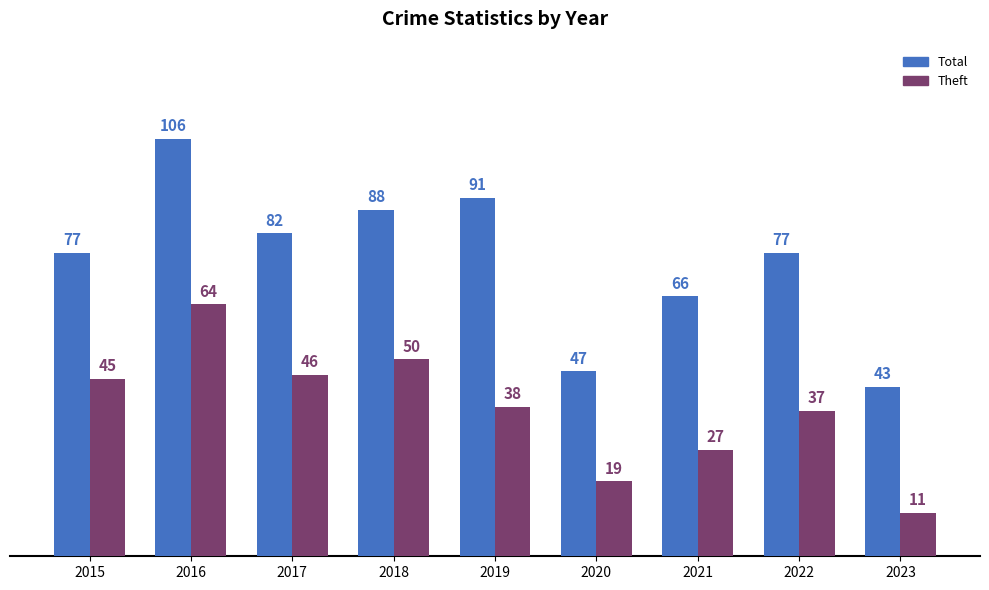

What is the sum of all Theft values?

337